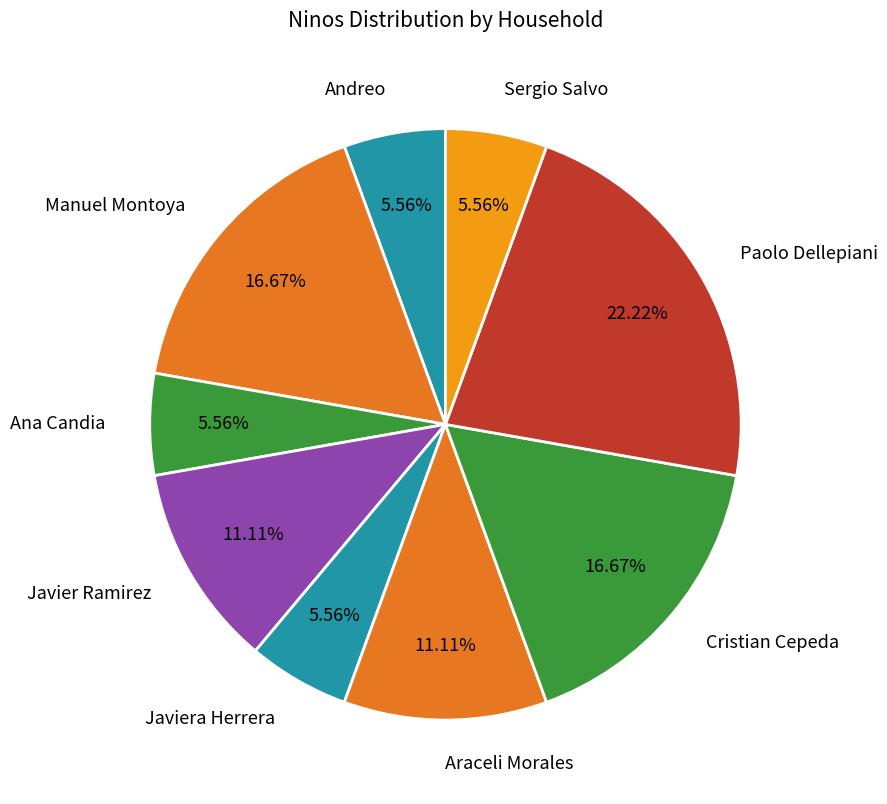

To the nearest percent, what percentage of the pie is Araceli Morales?

11%